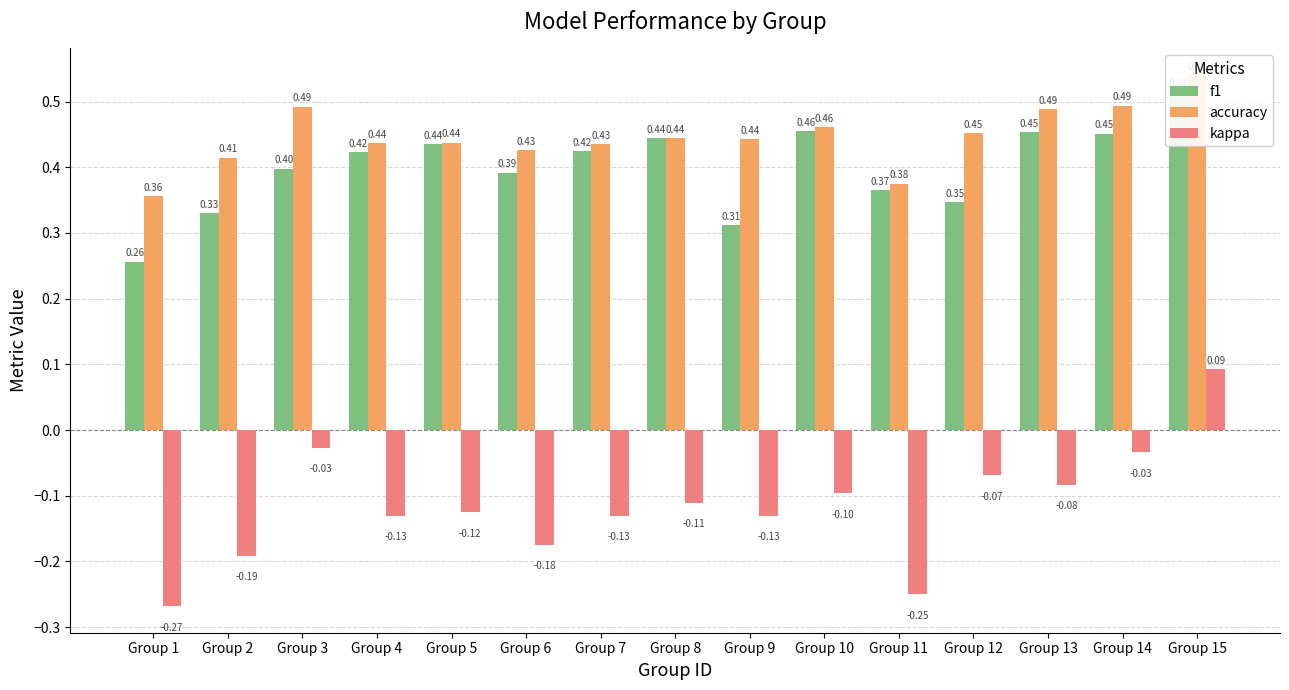

How many bars are there in total?

45